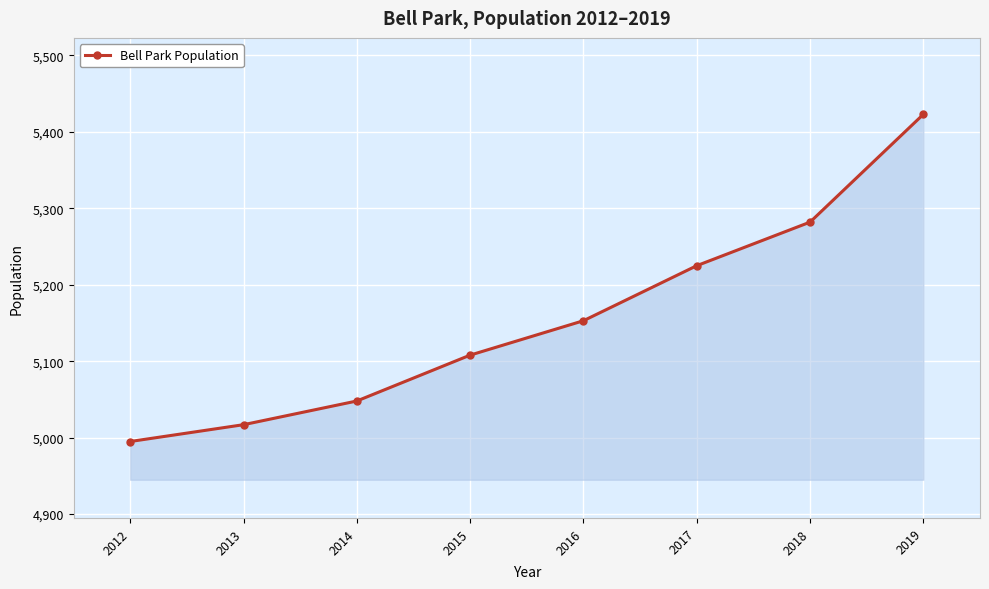

True or false: there are more than 2 points higher than both neighbors.

False